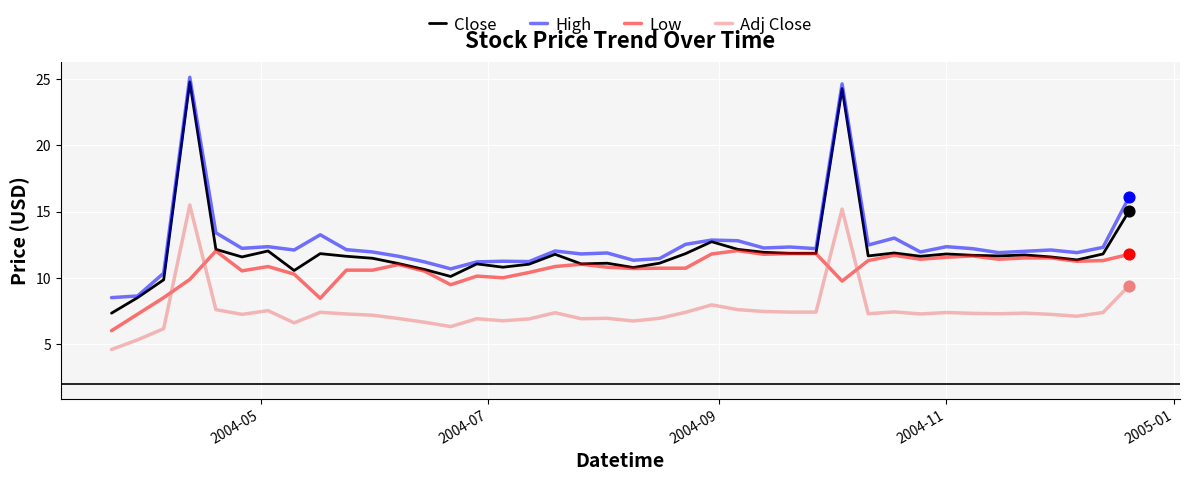

What is the maximum value for High?

25.1